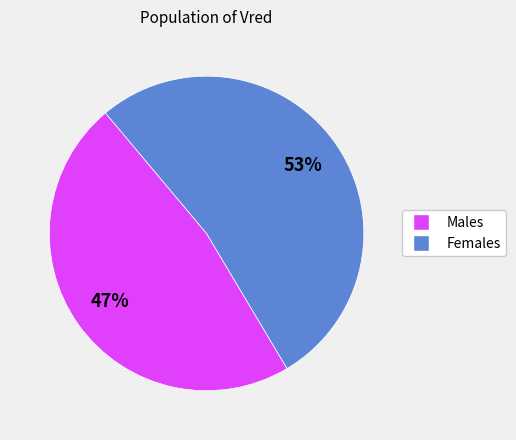

To the nearest percent, what is the average slice percentage?

50%